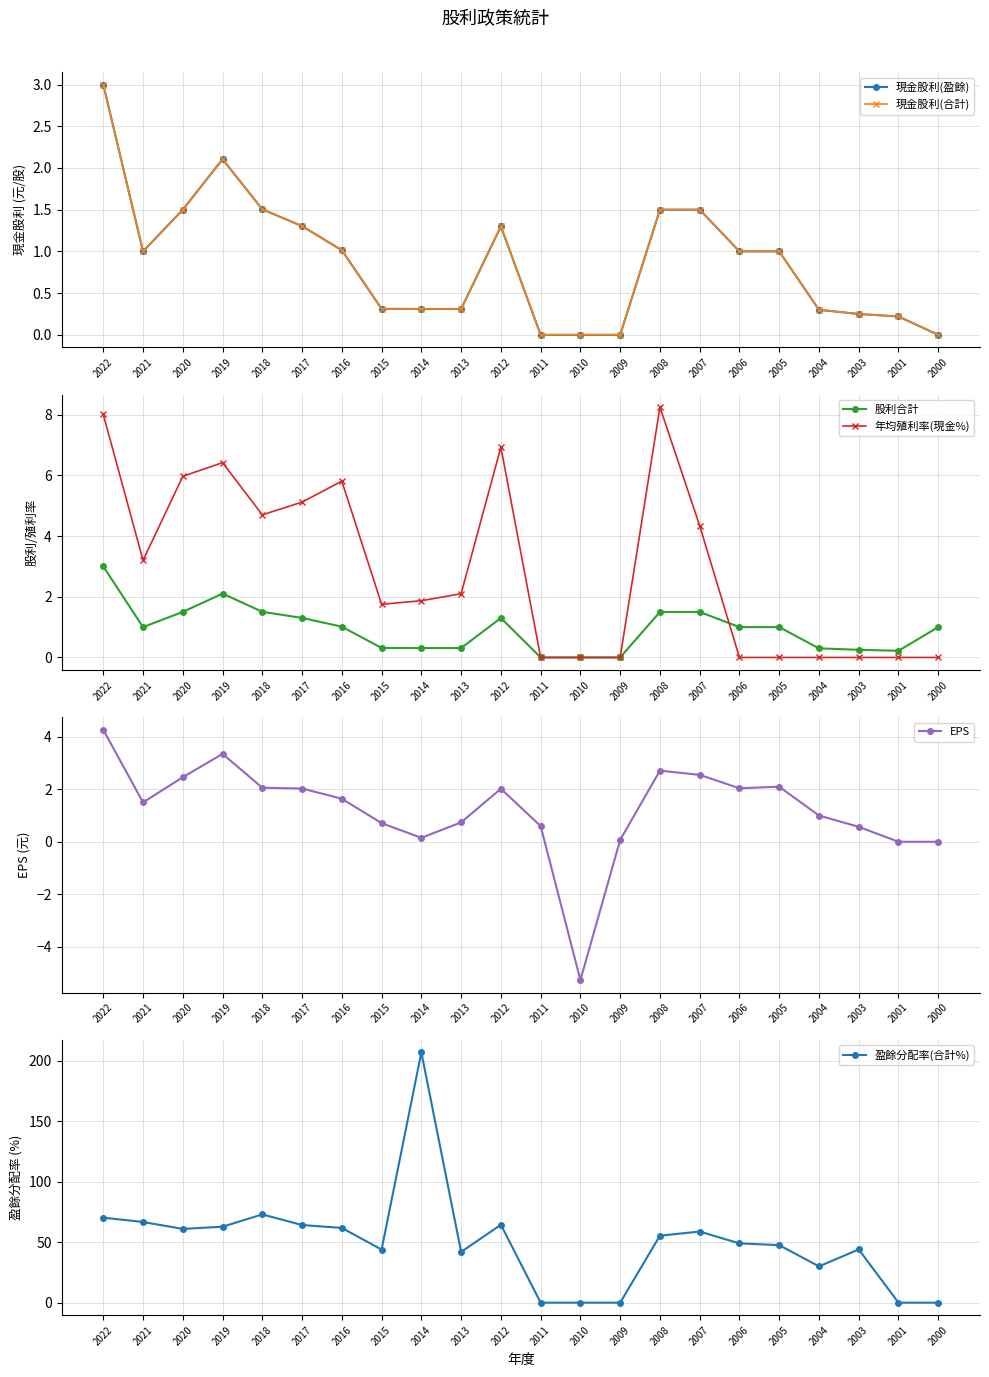

Where do EPS and 盈餘分配率(合計%) first cross each other?

2012 and 2011